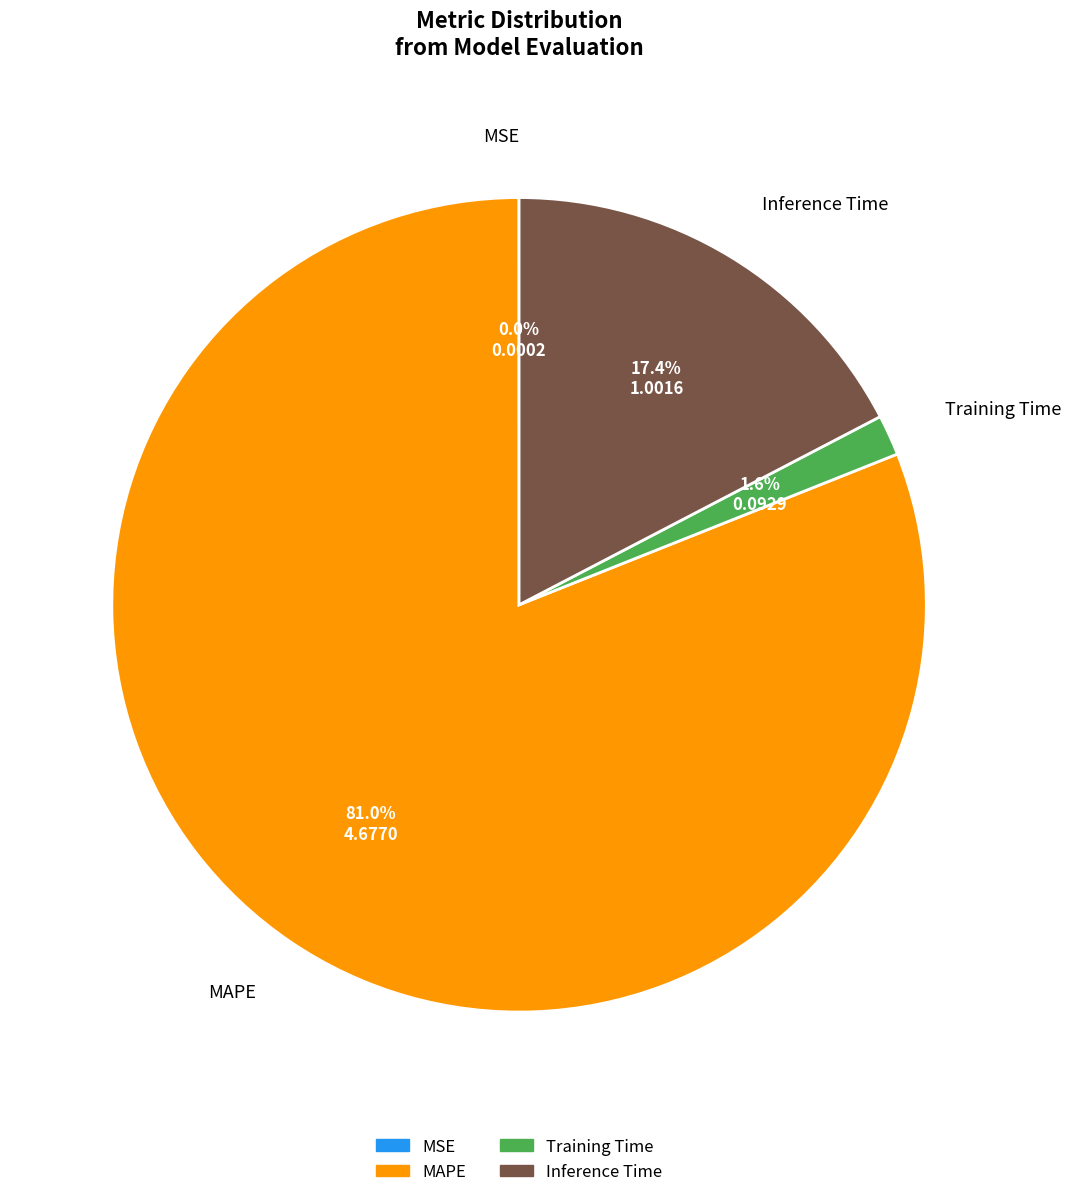

Which category has the biggest portion of the pie?

MAPE